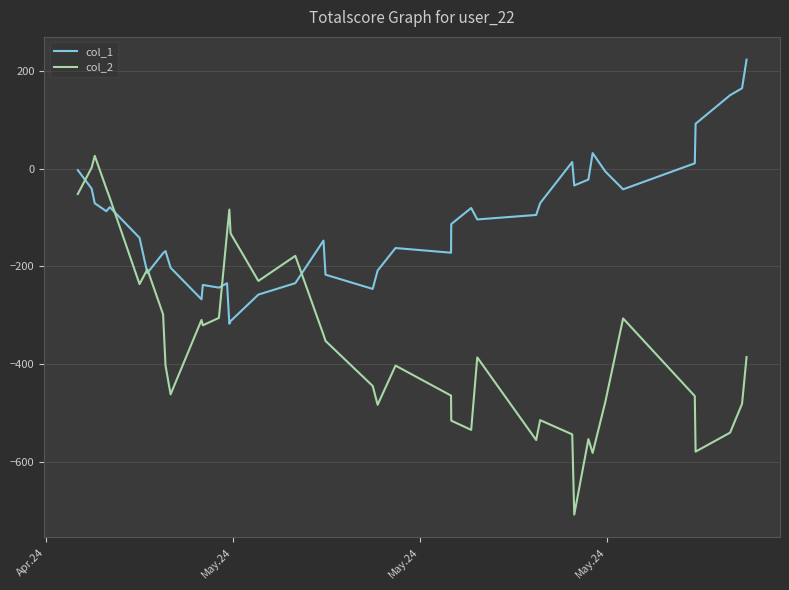

Count the number of data series in this chart.

2